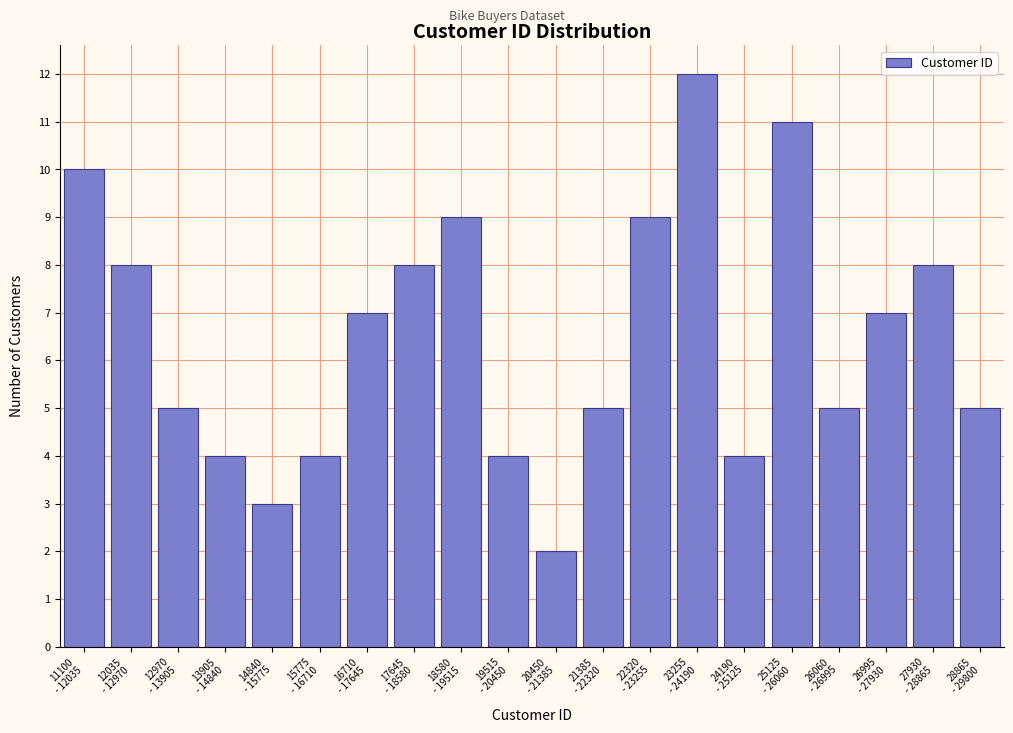

Reading left to right, what are all the values shown in this chart?

10	8	5	4	3	4	7	8	9	4	2	5	9	12	4	11	5	7	8	5